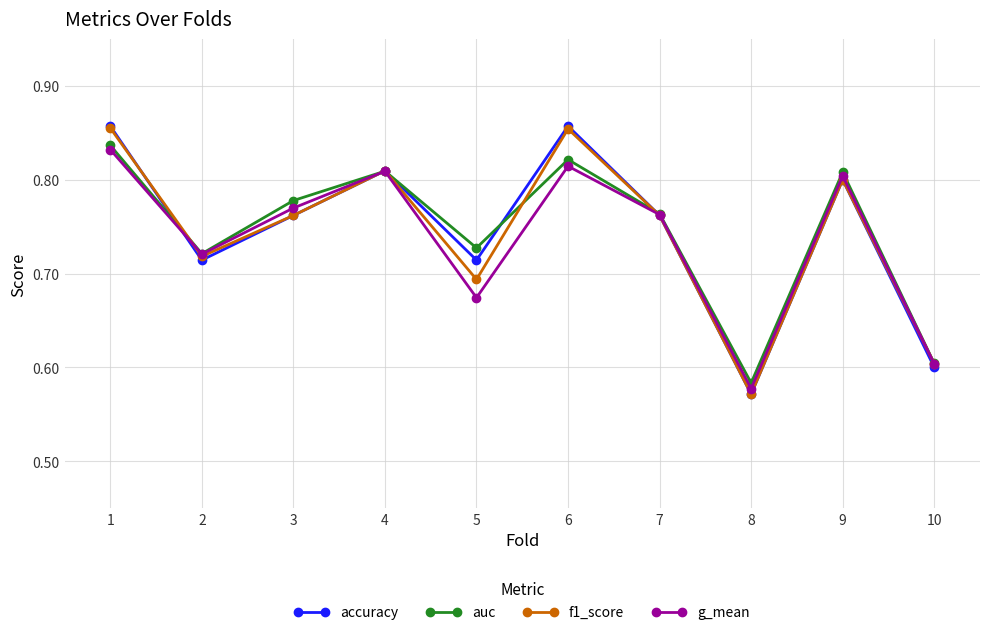

What is the sum of all auc values?

7.5